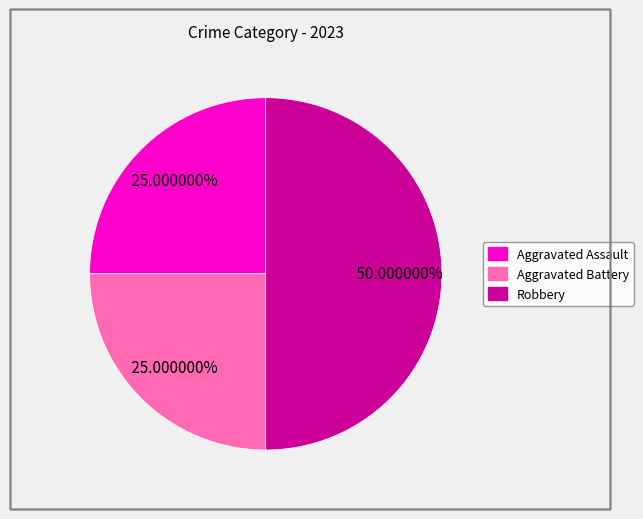

How many slices are in this pie chart?

3